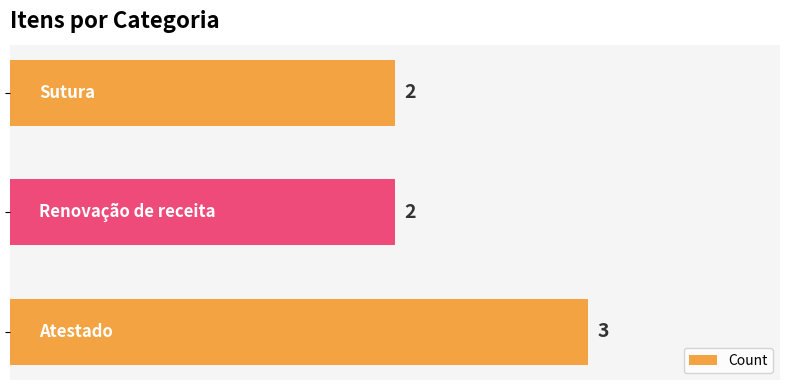

What is the greatest value displayed?

3